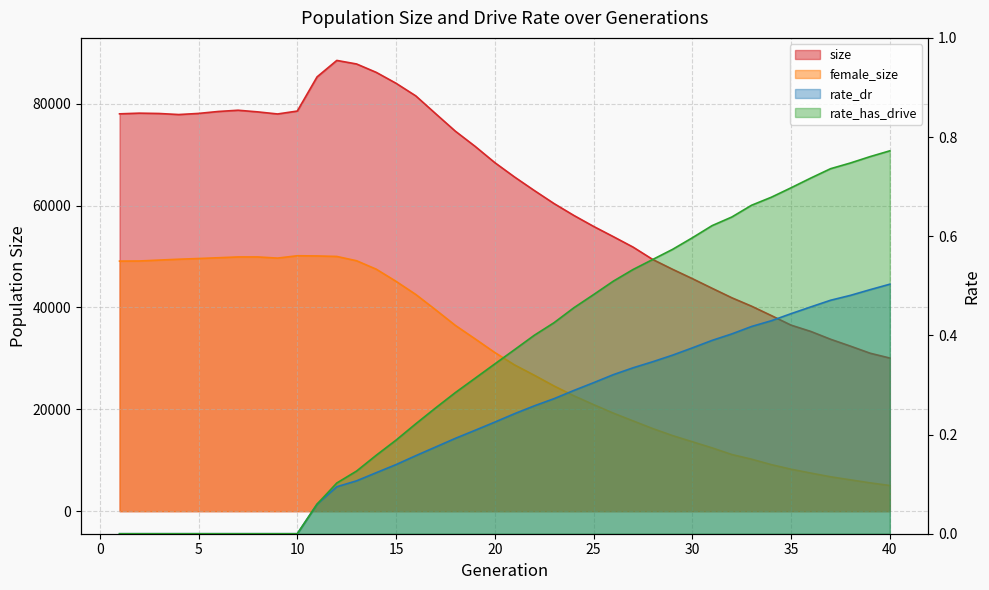

Is the value of size at 22 greater than the value of female_size at 22?

Yes